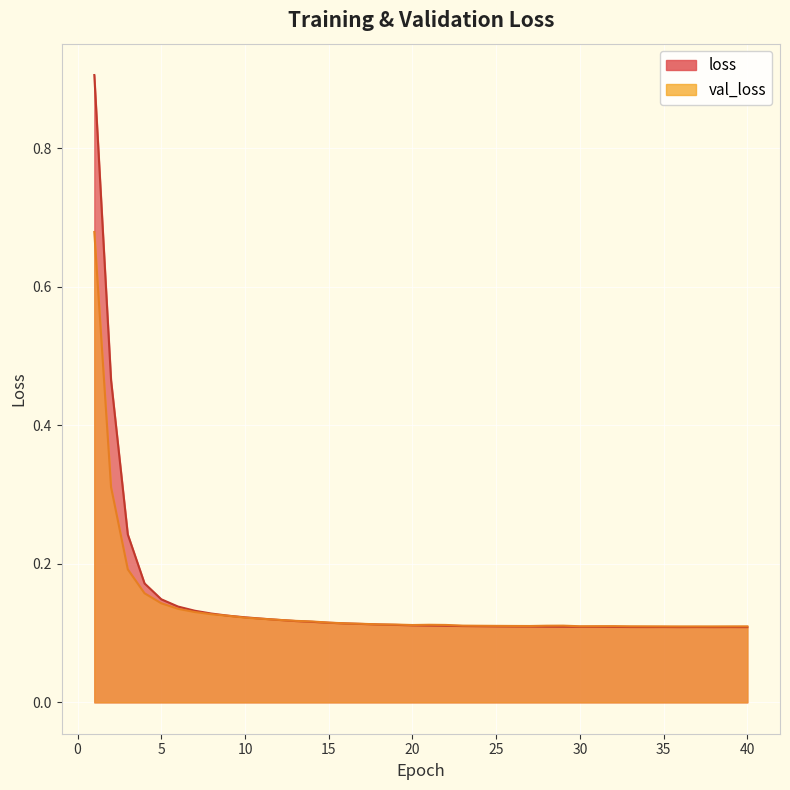

At how many categories does at least one series exceed 0?

40